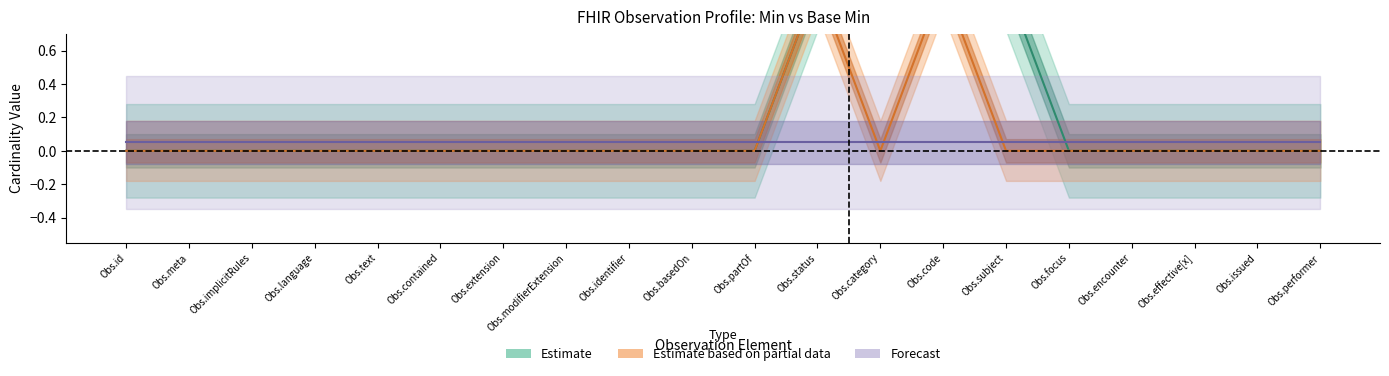

True or false: BaseMin_upper and Min_lower intersect in this chart.

False